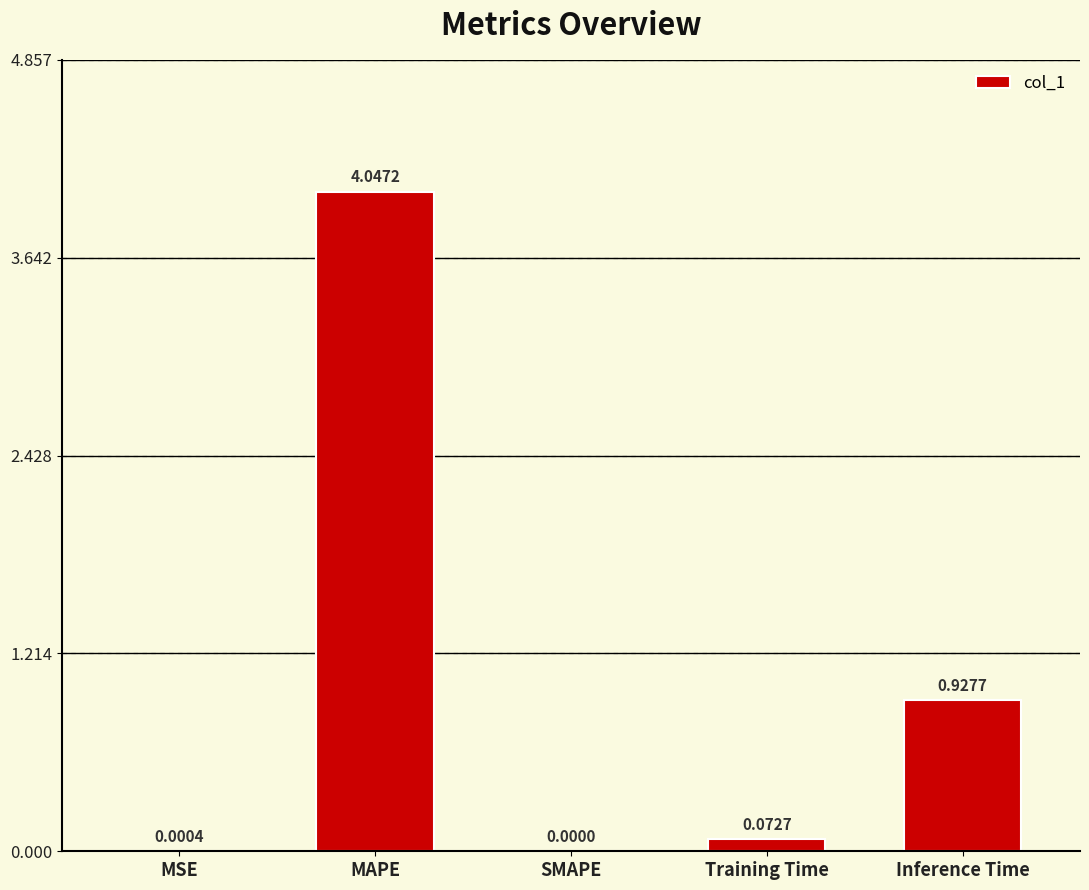

True or false: the data shows 0.0 at SMAPE.

True